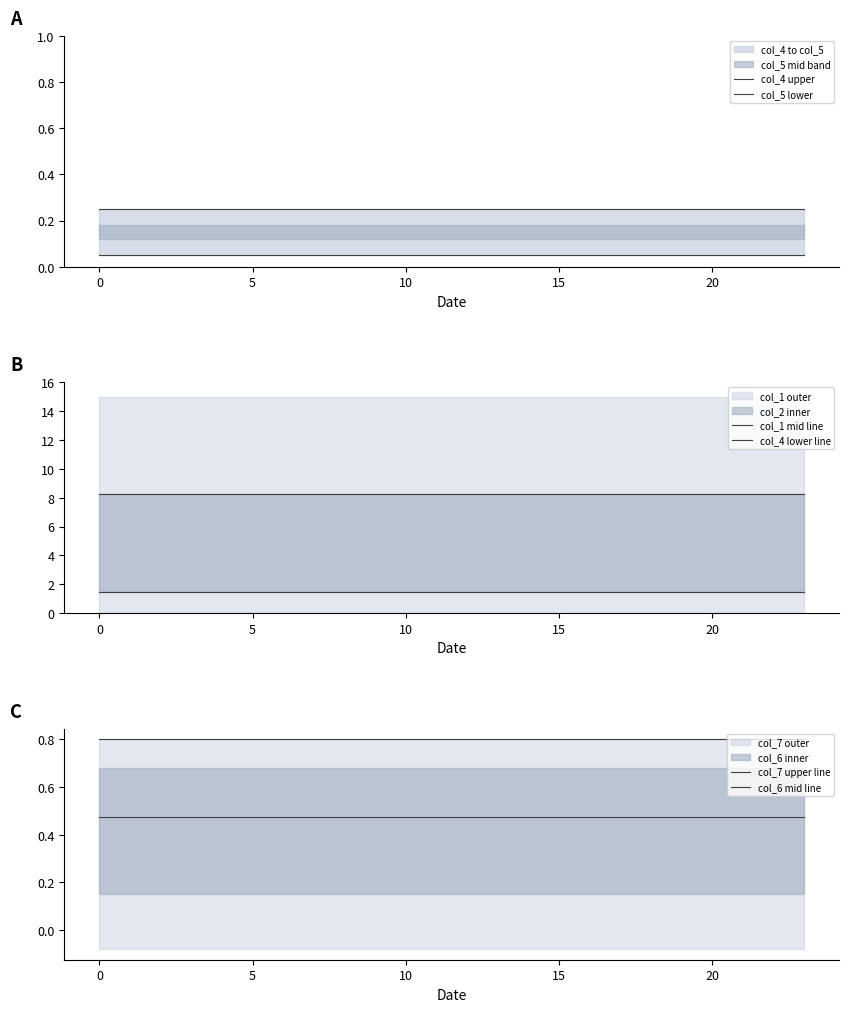

What is the value of the col_1 mid line point at the 22nd from the left?

8.2